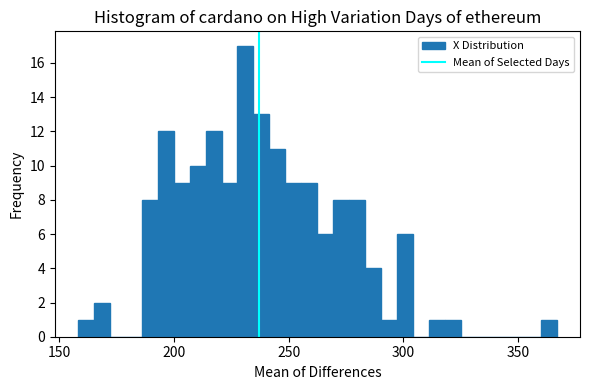

Read against the x-axis, roughly where is the centre of the tallest bar?

230